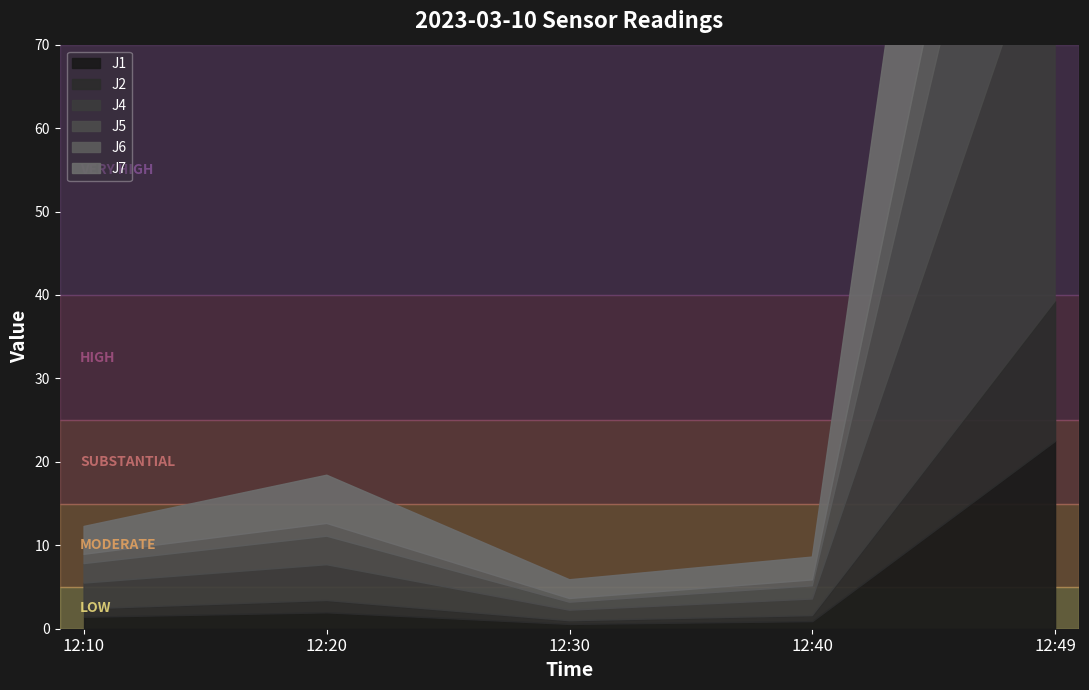

Where does the J5 series first go above 2?

12:10